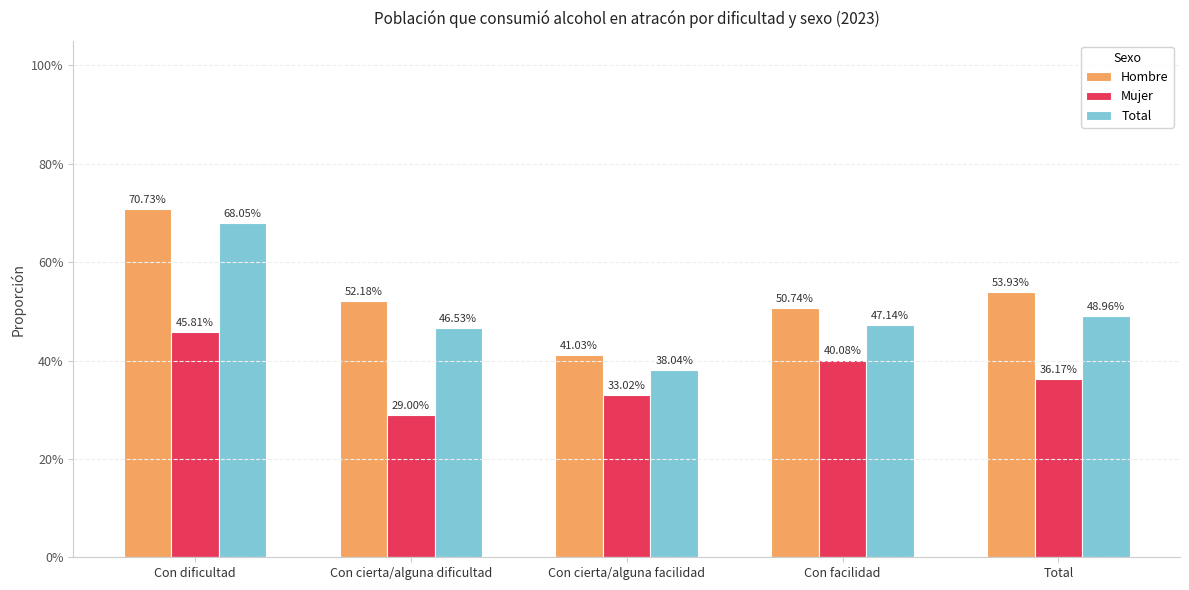

At which category does the chart reach its peak across all series?

Con dificultad